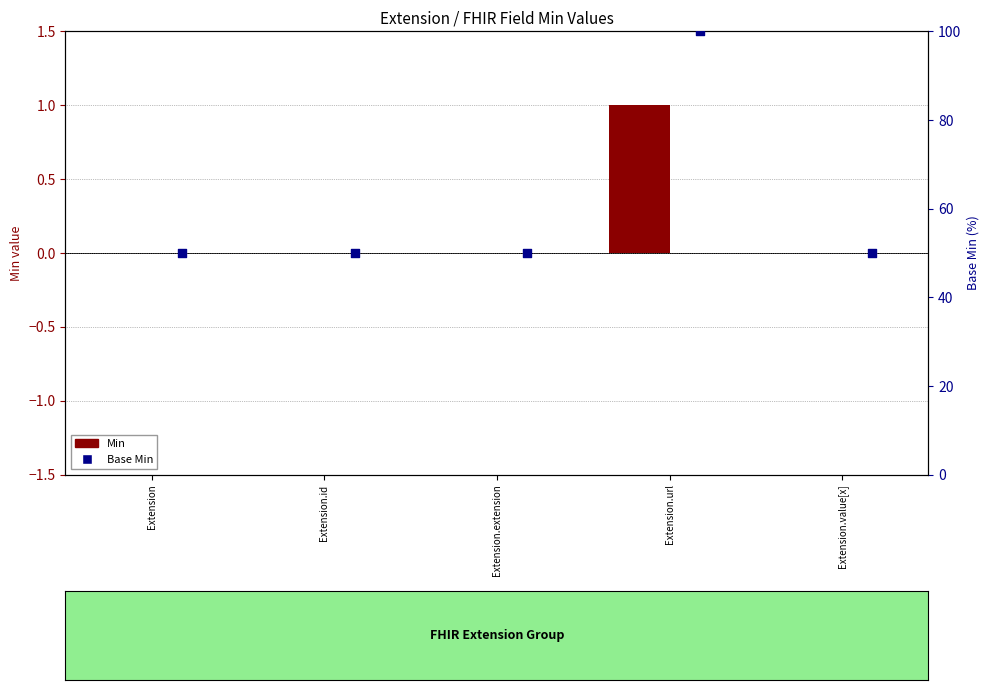

Which series has the widest spread of Y values?

Base Min